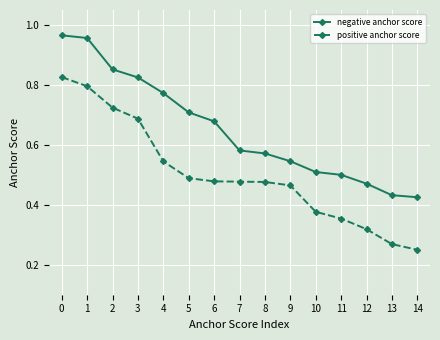

True or false: negative anchor score and positive anchor score intersect in this chart.

False